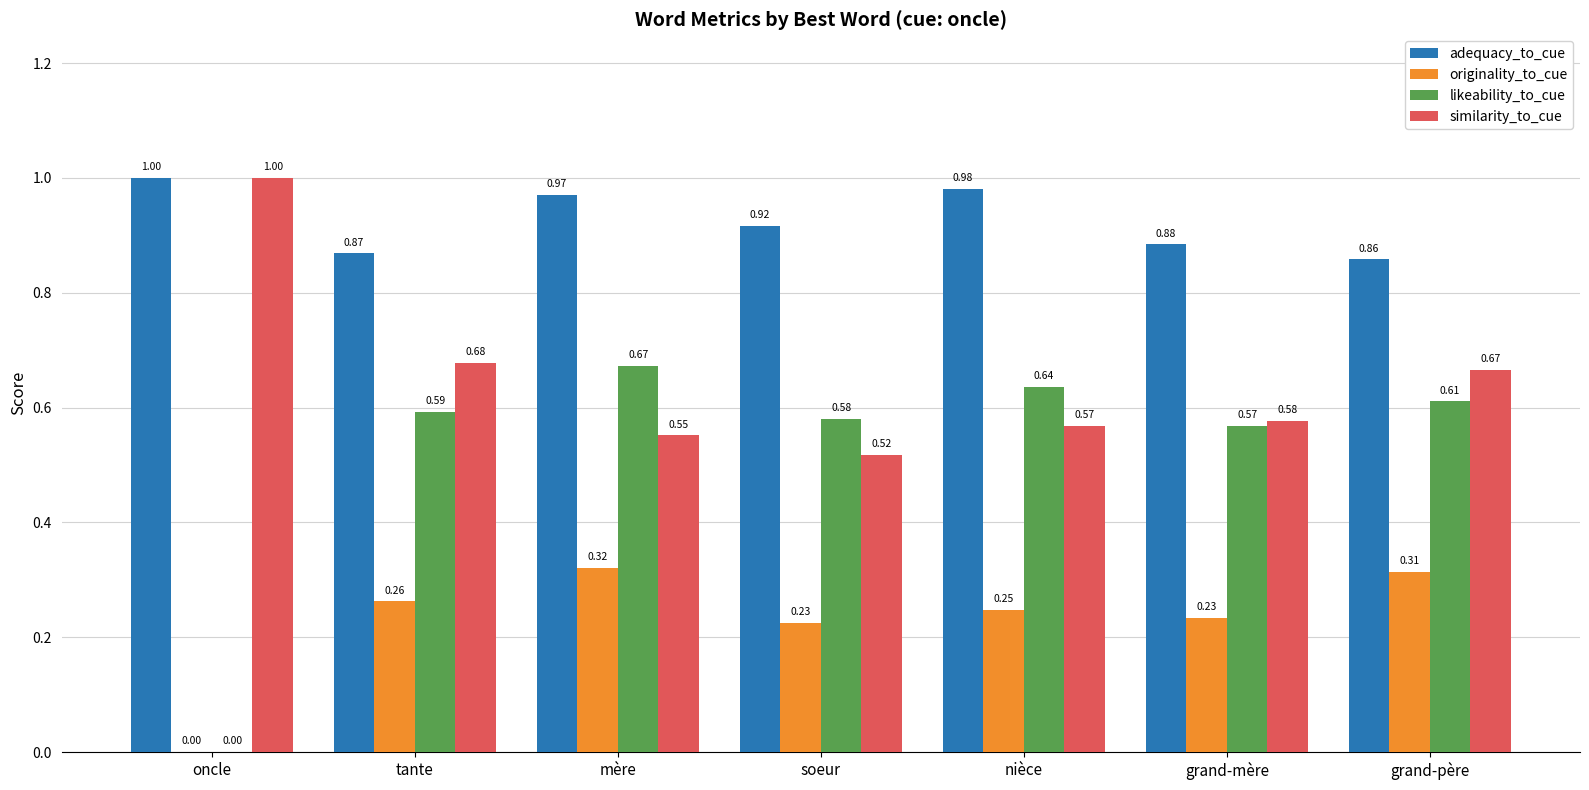

What is the sum of all likeability_to_cue values?

3.7